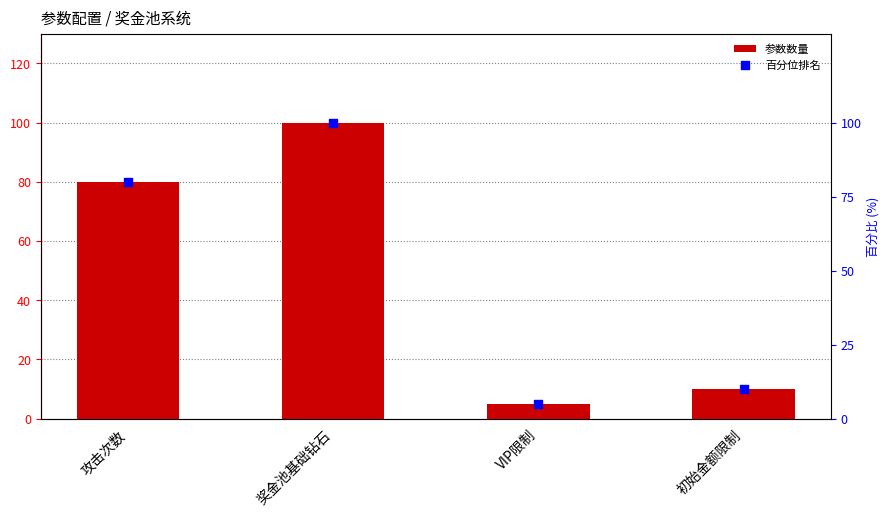

Which series contains the highest Y value?

参数数量